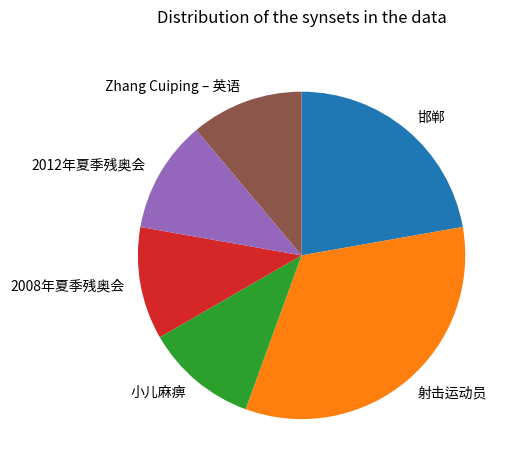

Is there a majority slice in this chart?

No